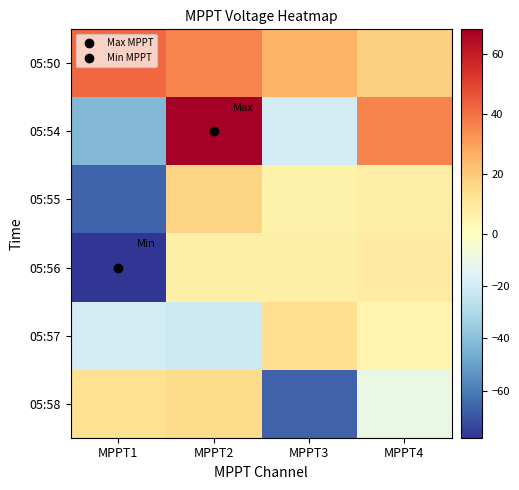

Which has a higher value, MPPT3 or MPPT1?

MPPT1